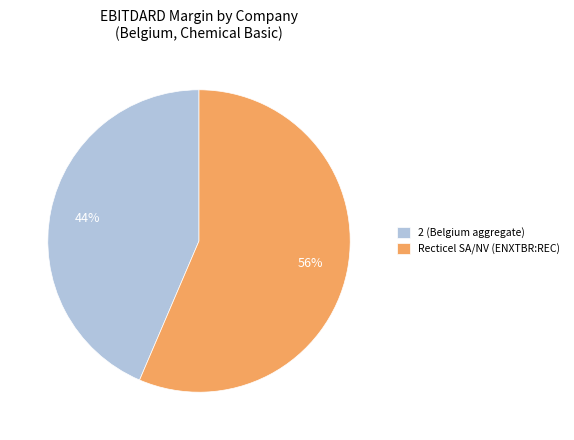

Which category has the smallest portion of the pie?

2 (Belgium aggregate)